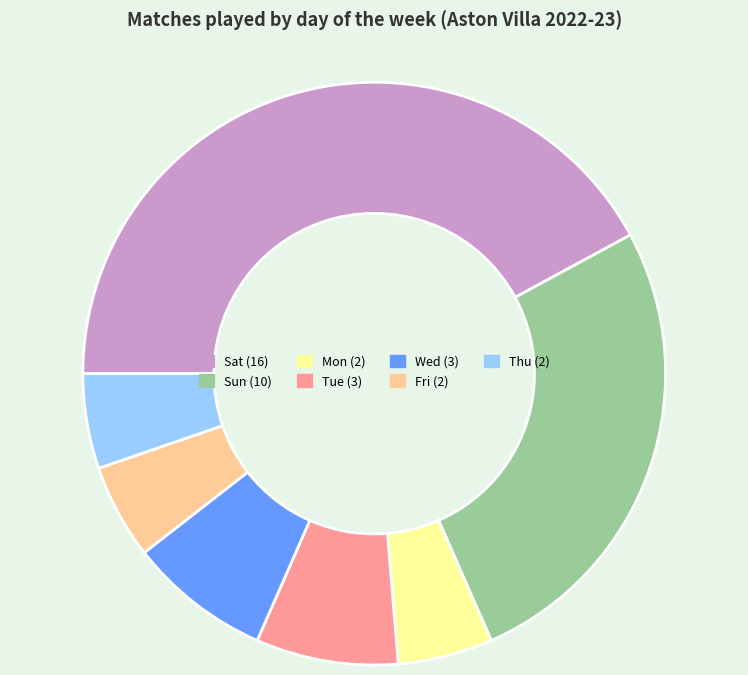

Is there any slice that represents more than half of the pie?

No